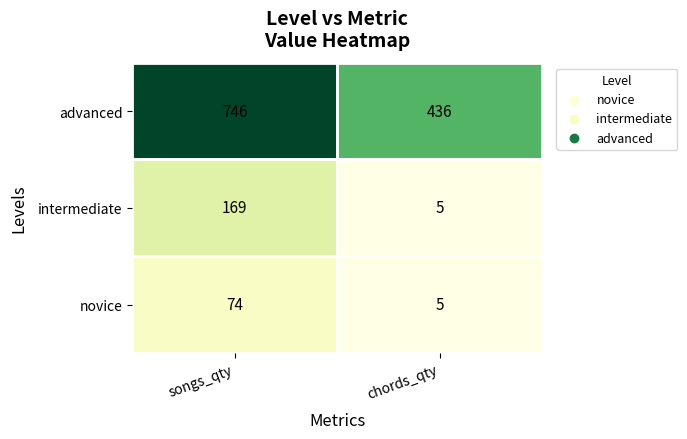

At which label does intermediate reach its peak?

songs_qty